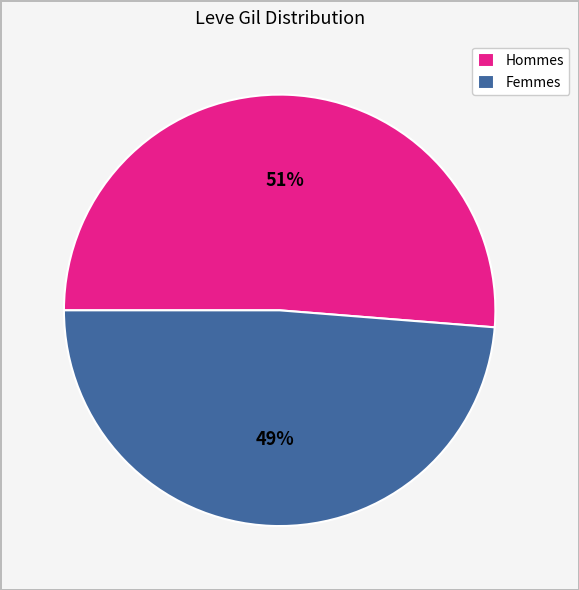

What is the smallest slice in the pie chart?

Femmes